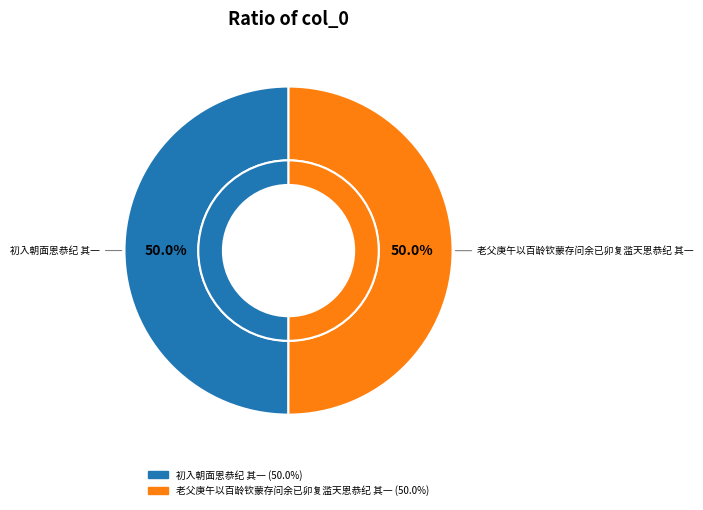

Which slice is the smallest?

初入朝面恩恭纪 其一